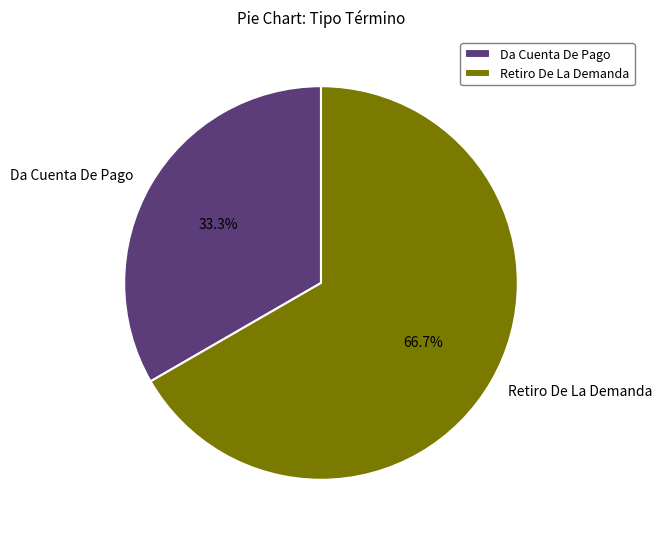

True or false: Da Cuenta De Pago accounts for 33% of the total.

True